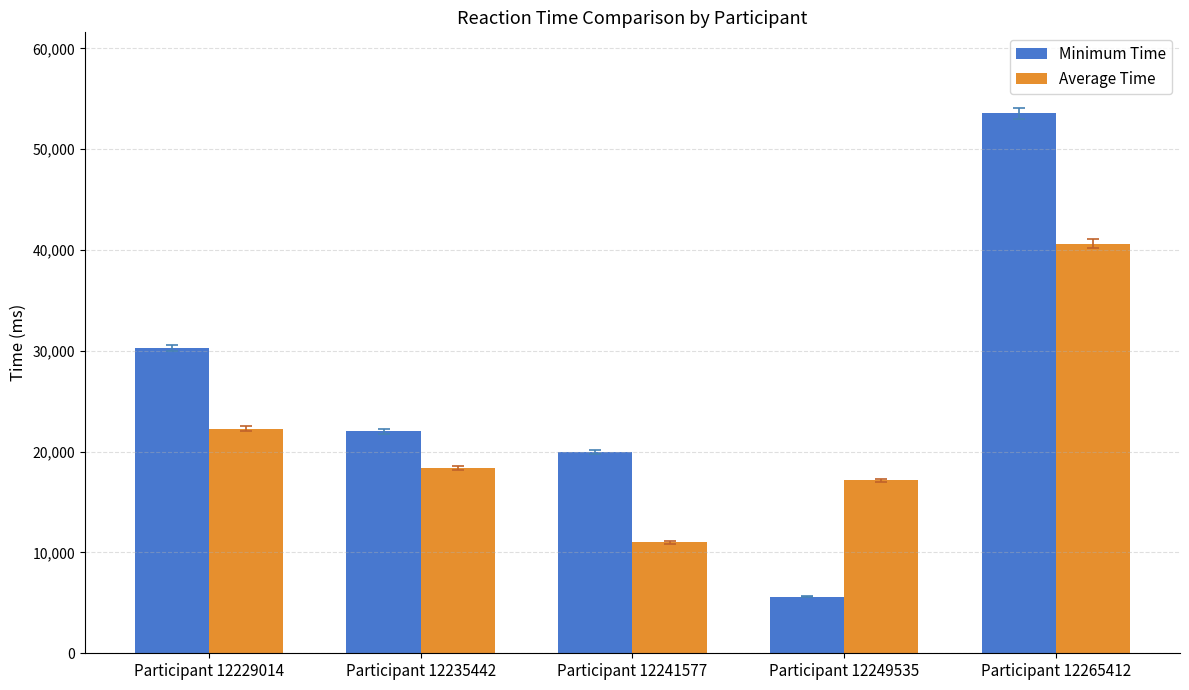

The value of Minimum Time at Participant 12241577 is 19995. True or false?

True